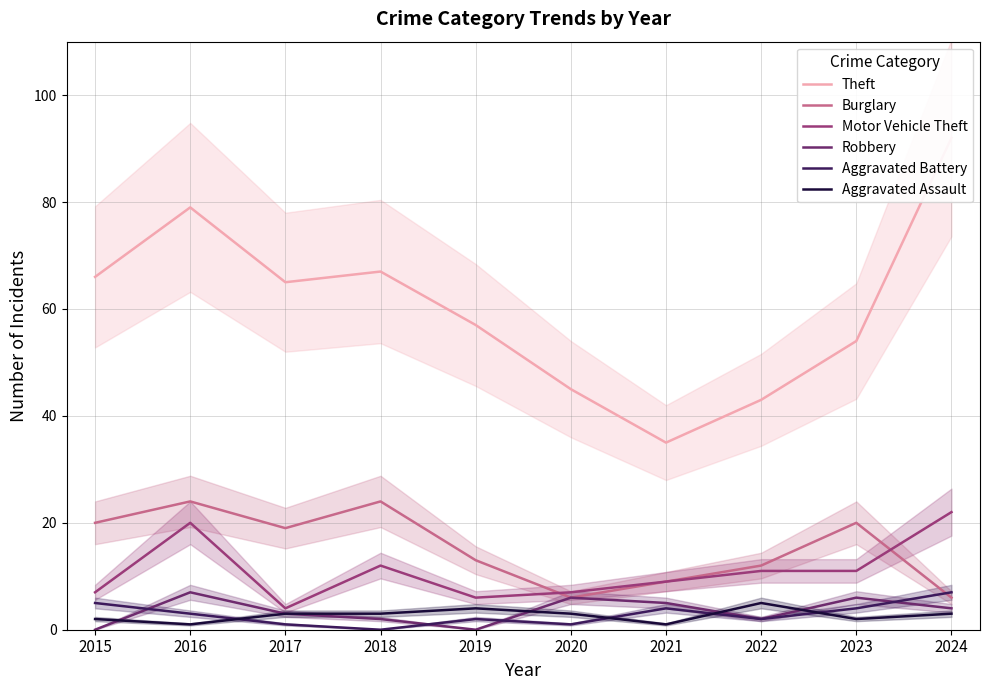

Which series changed the most between 2017 and 2021?

Theft